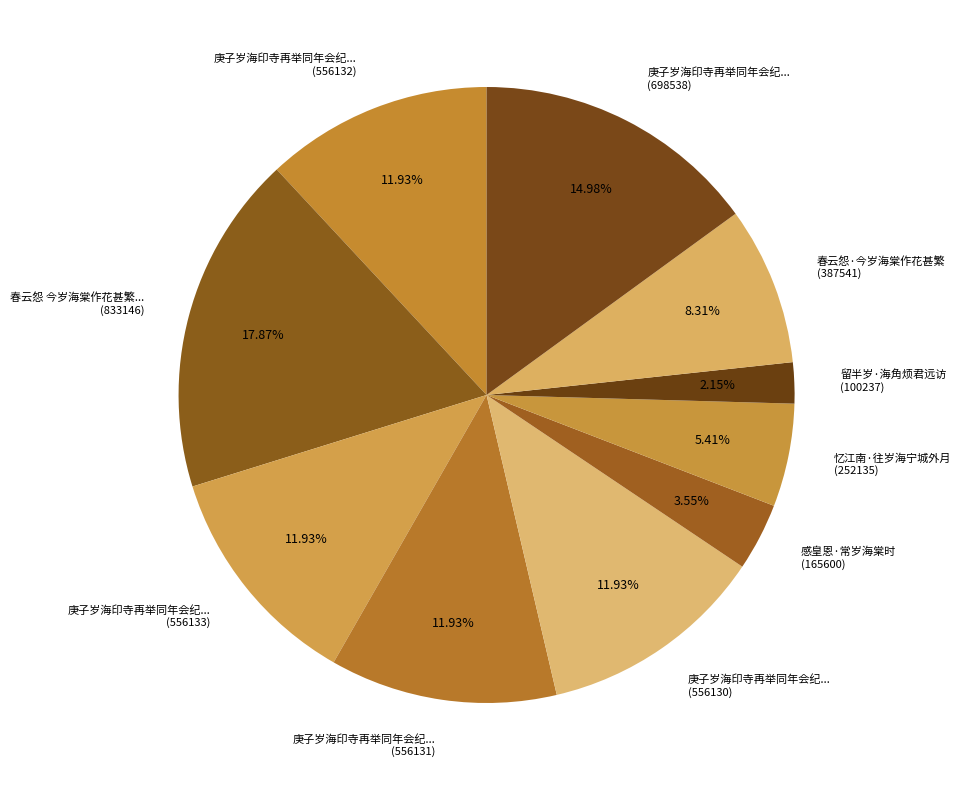

What is the smallest slice in the pie chart?

留半岁·海角烦君远访 (100237)